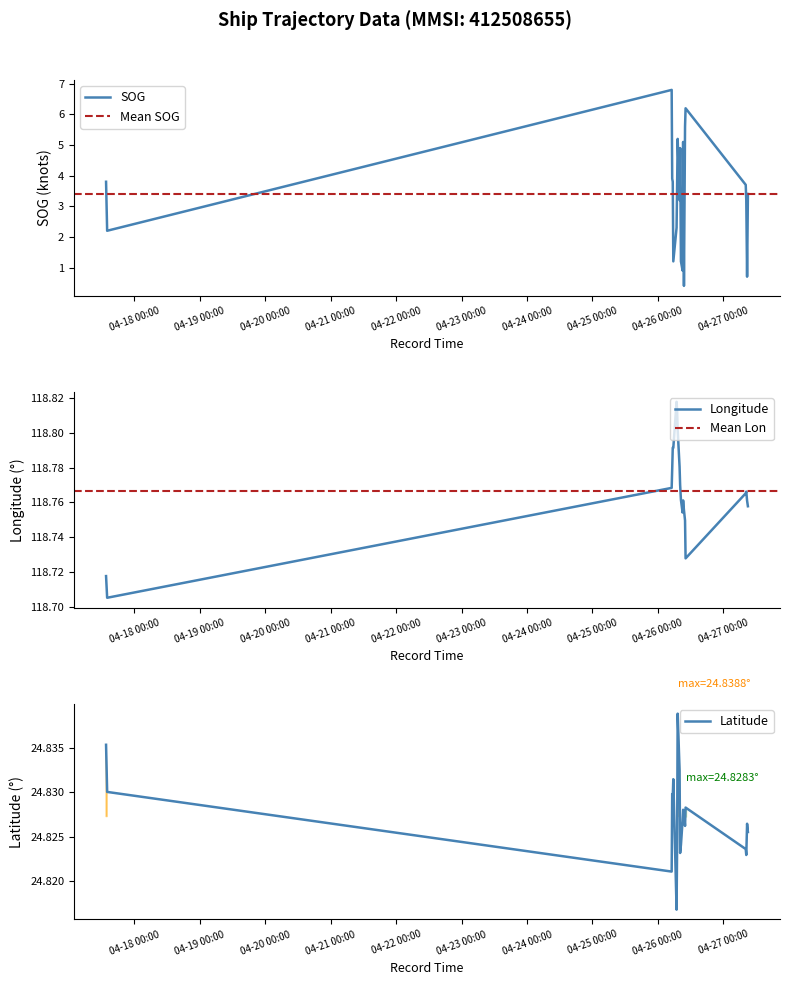

What is the label of the 3rd point from the right?

2024-04-27 08:22:41